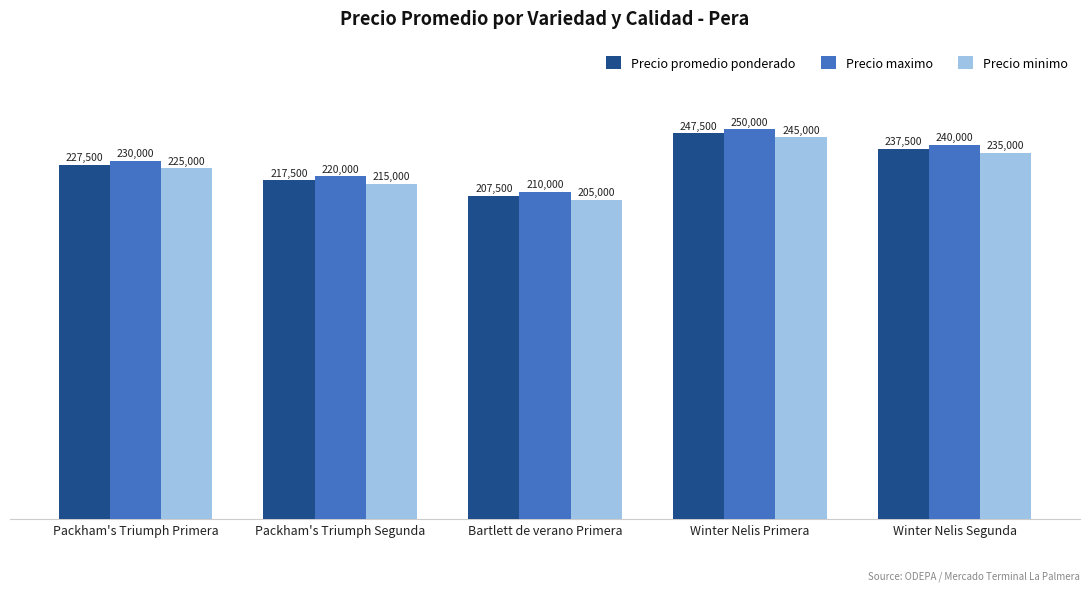

What is the lowest value of the Precio minimo series?

205000